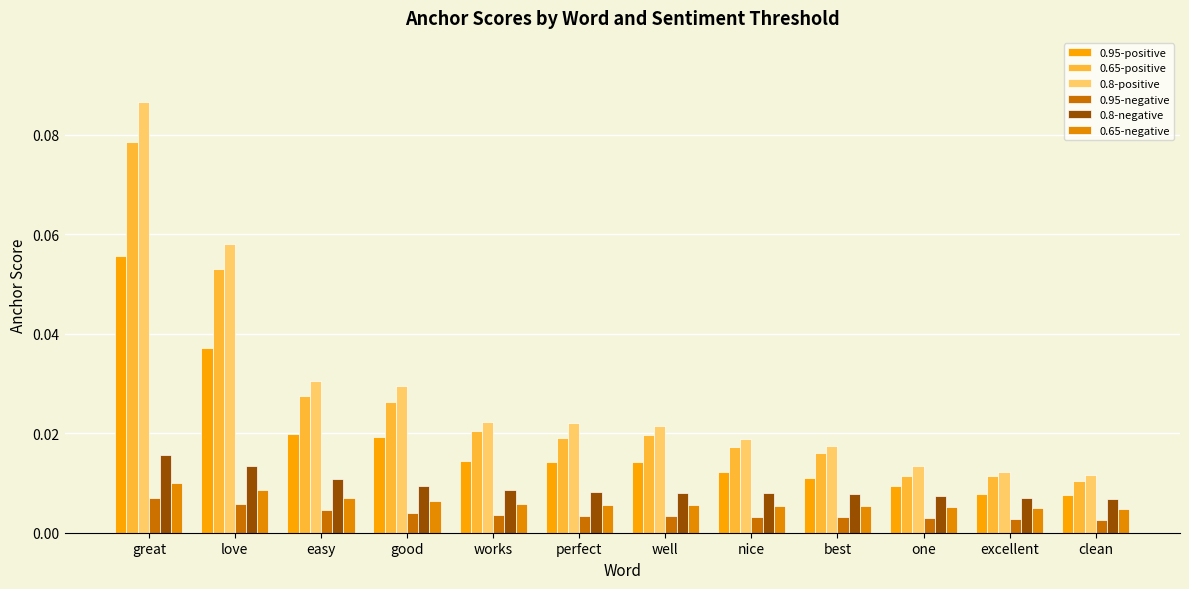

Which category has the highest value in the 0.95-negative series?

great